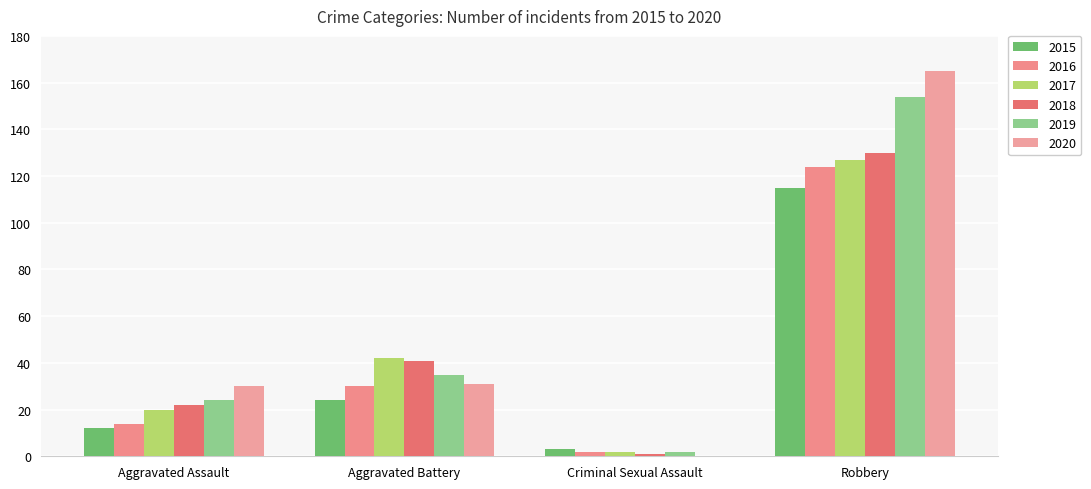

Rank the series by their maximum value, from highest to lowest.

2020, 2019, 2018, 2017, 2016, 2015